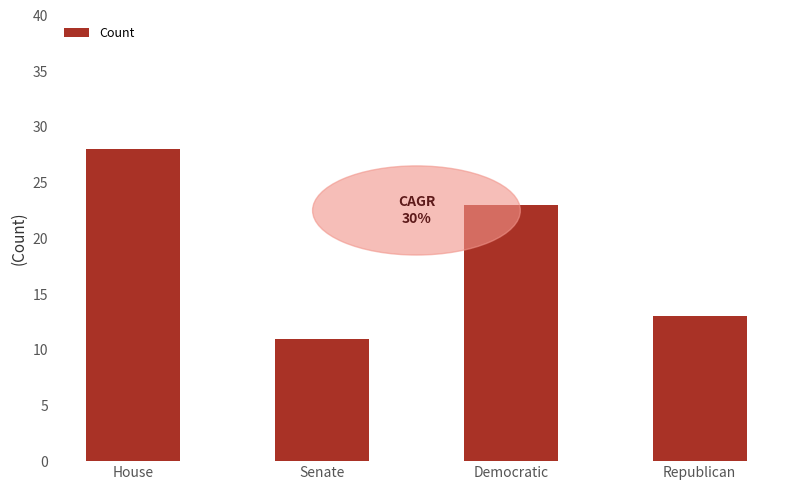

What is the difference between the maximum and minimum values?

17